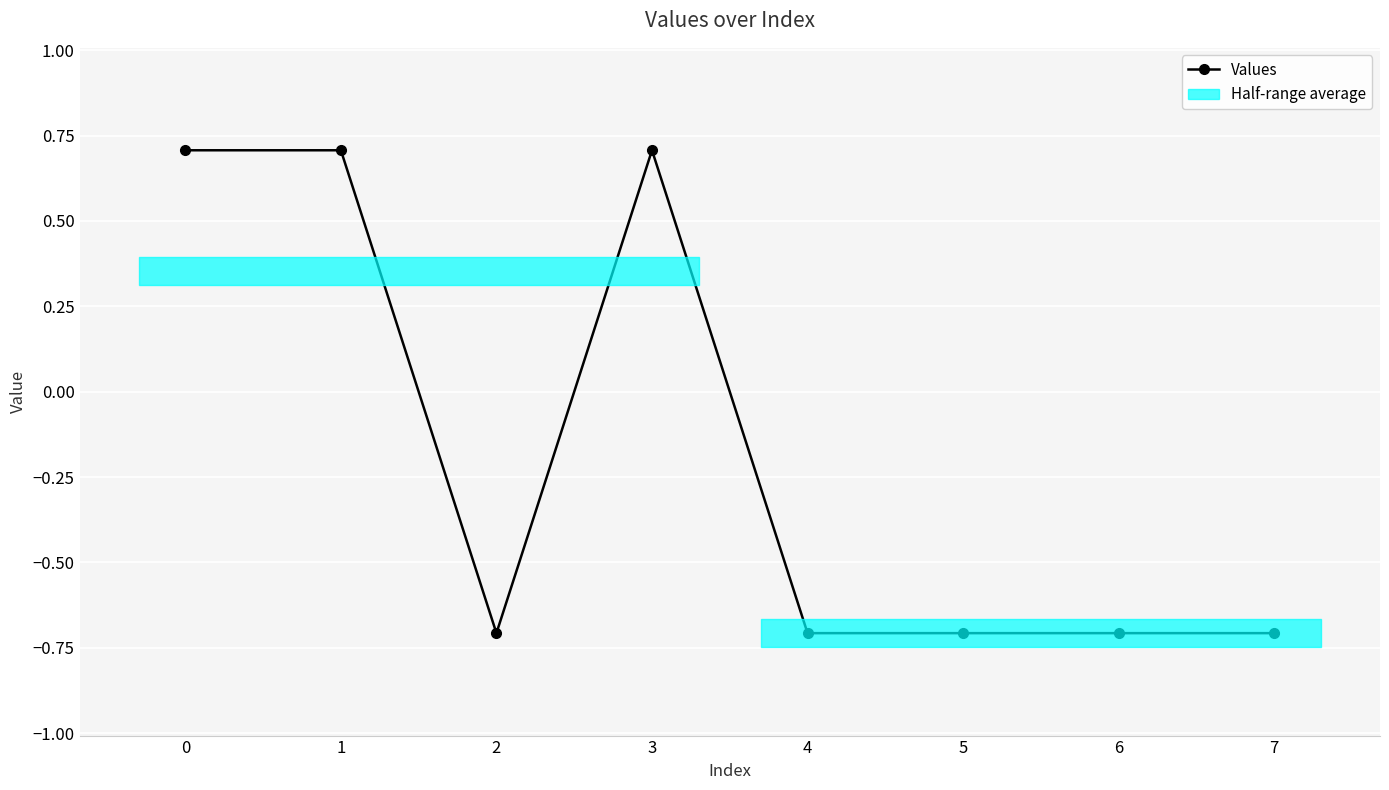

The value at 5 is -1.0. True or false?

False